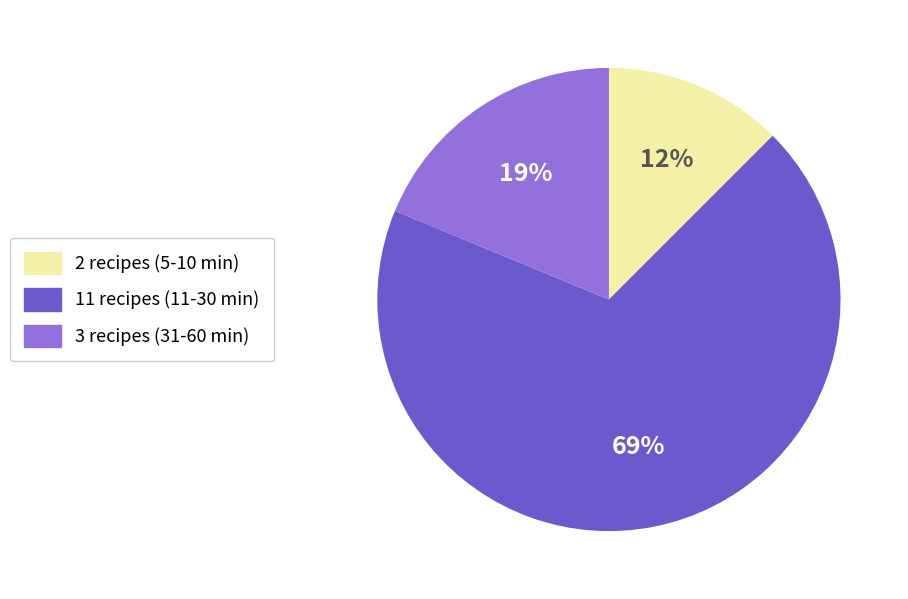

Is there any slice that represents more than half of the pie?

Yes